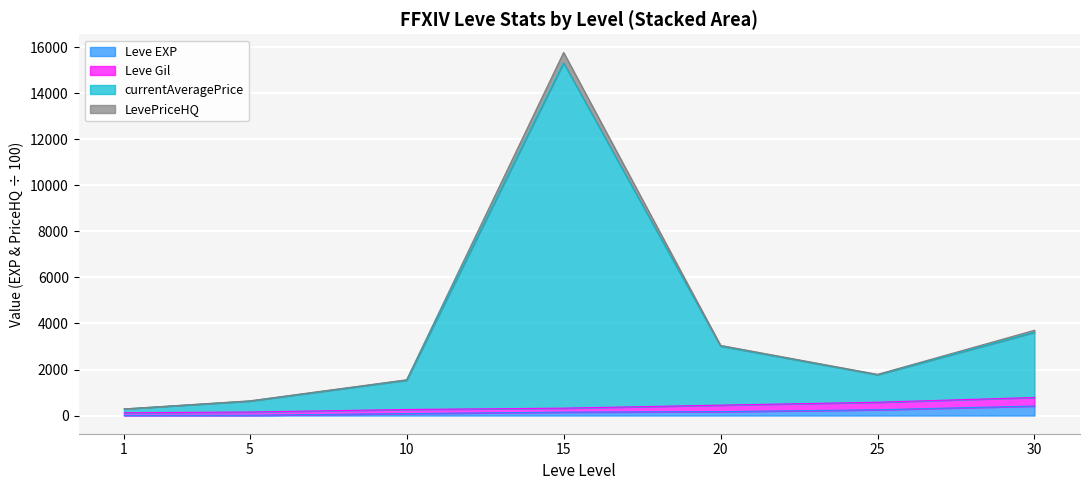

At which label is currentAveragePrice closest to 8030?

30